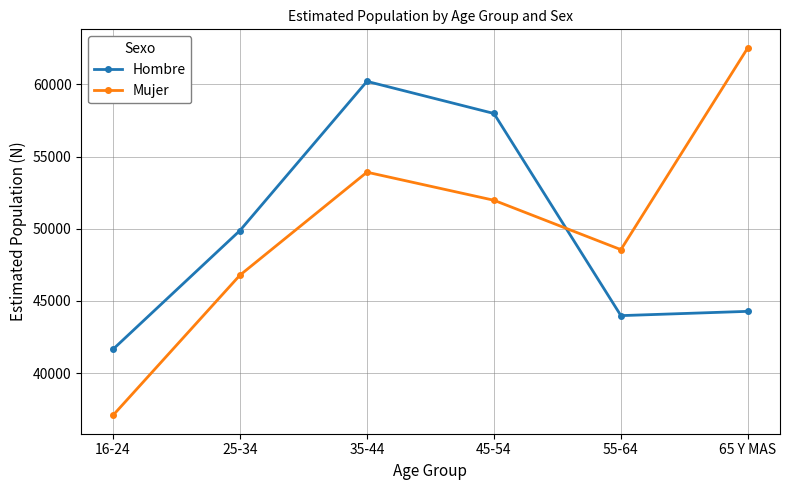

How many lines are shown in the chart?

2